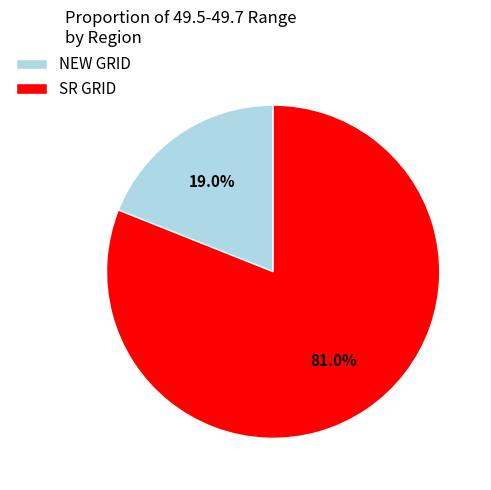

How many slices are in this pie chart?

2